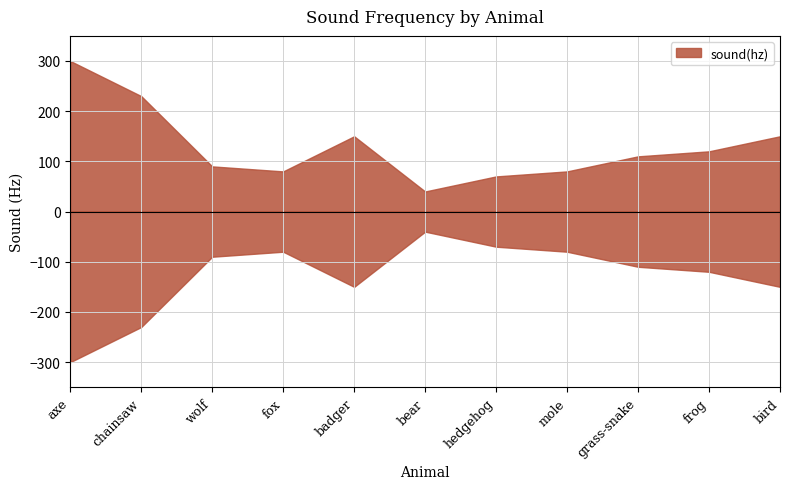

What is the value of the 1st point from the left?

300